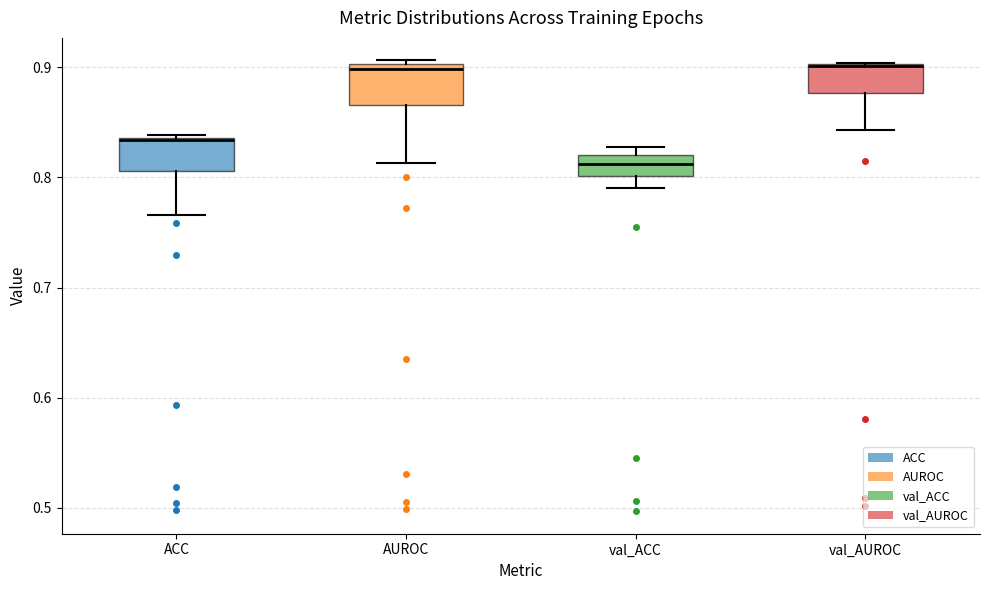

Reading left to right, read every box against the y-axis: the position of its median line, the range the box covers, and the ends of its whiskers. The values are not printed on the chart, so give them approximately, as read against the axis.

ACC: median 0.83, box 0.81 to 0.84, whiskers 0.77 to 0.84
AUROC: median 0.90 (just below the box's upper edge), box 0.87 to 0.90, whiskers 0.81 to 0.91
val_ACC: median 0.81, box 0.80 to 0.82, whiskers 0.79 to 0.83
val_AUROC: median 0.90, box 0.88 to 0.90, whiskers 0.84 to 0.90